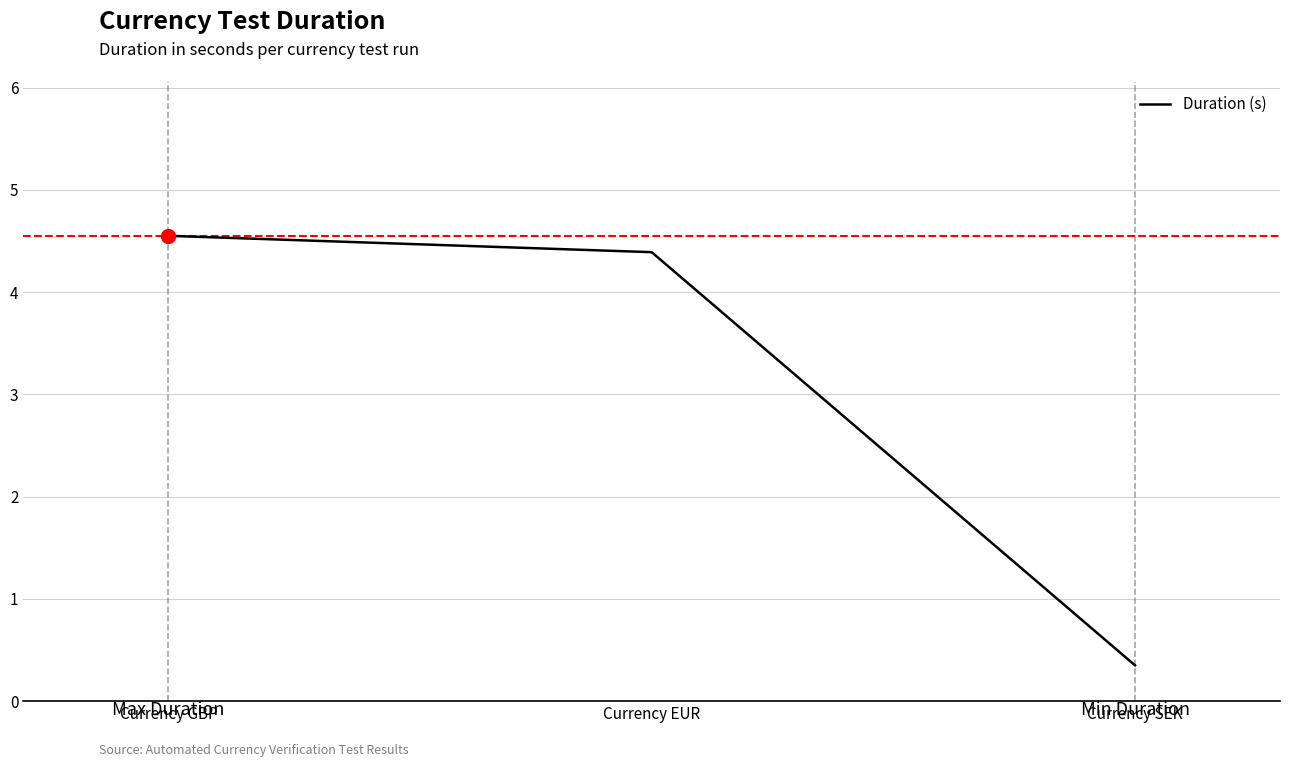

The chart shows a value of 4.4 at Currency EUR. True or false?

True